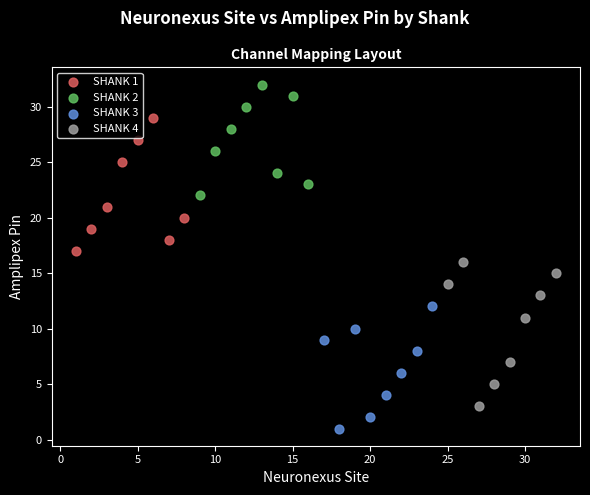

Which series contains the highest Y value?

SHANK 2